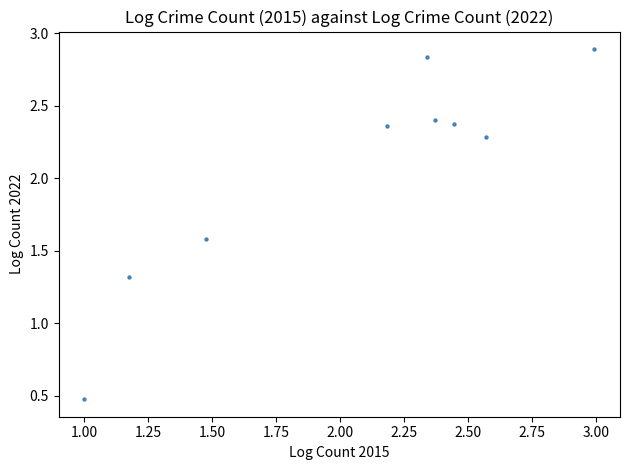

What Y value in the scatter plot is closest to 1?

1.3